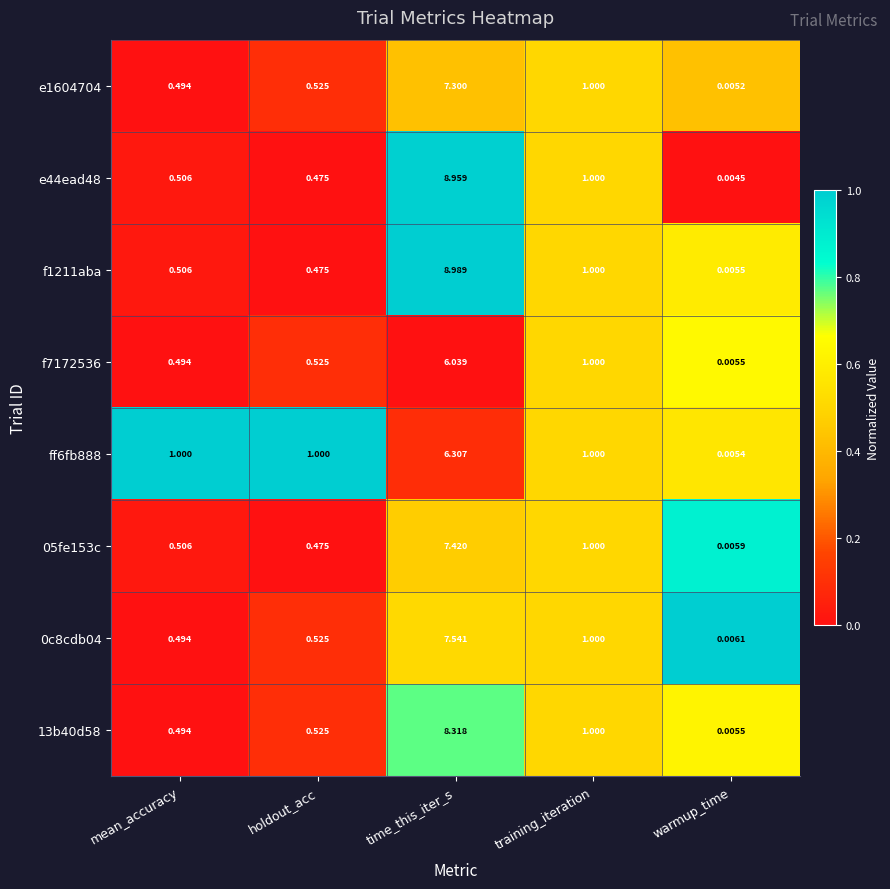

Which category has the lowest value in the 13b40d58 series?

warmup_time